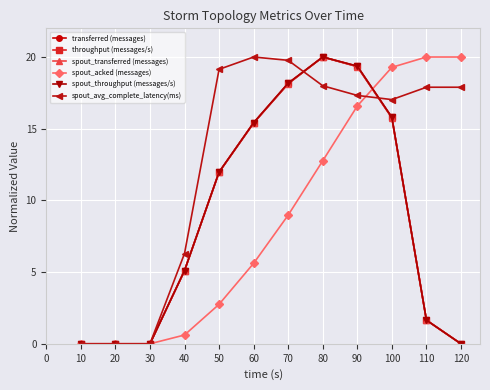

The throughput (messages/s) series shows 9.1 at 40. True or false?

False